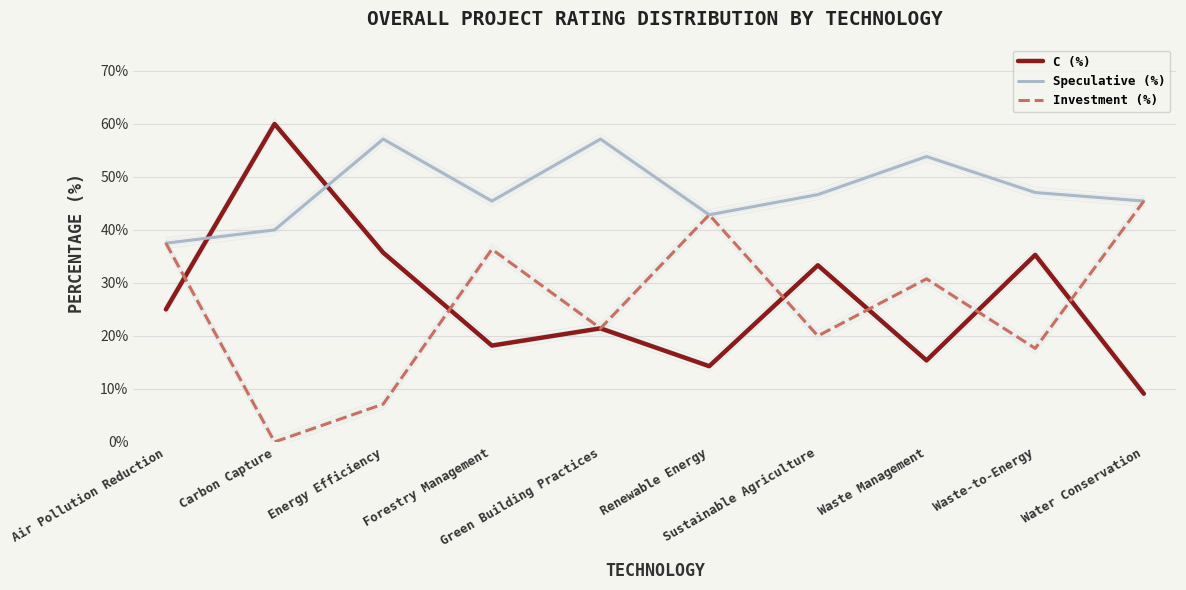

Does the chart have visible grid lines?

Yes